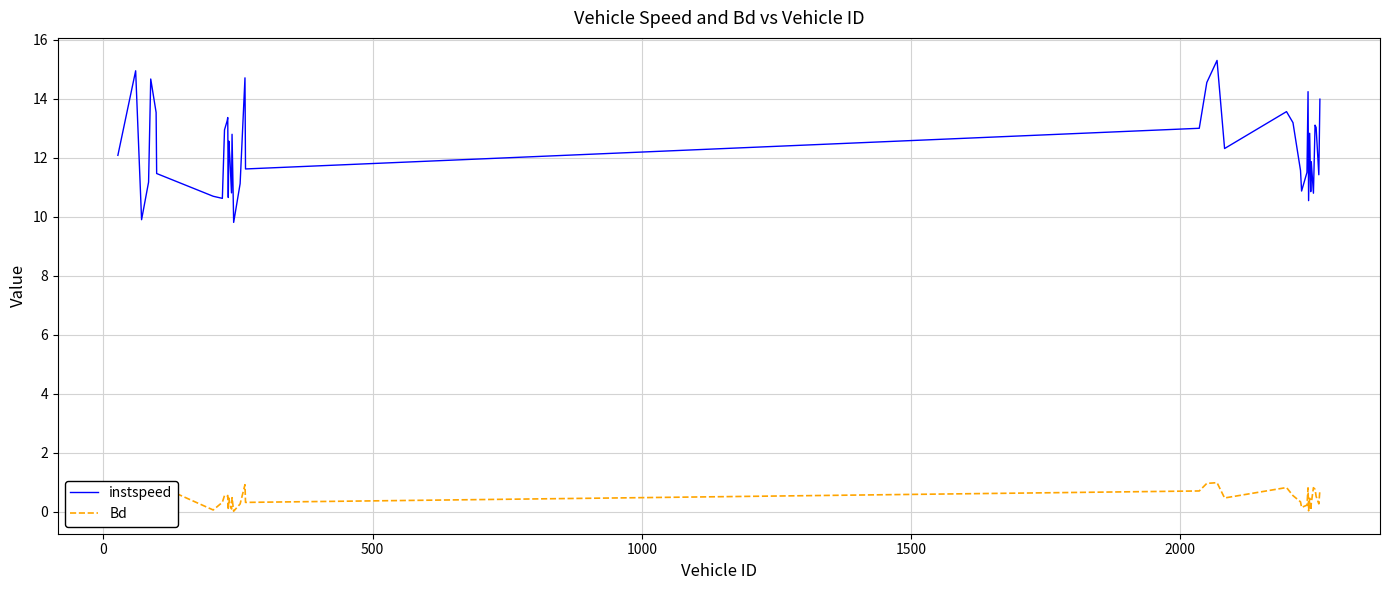

True or false: instspeed and Bd cross at least once.

False